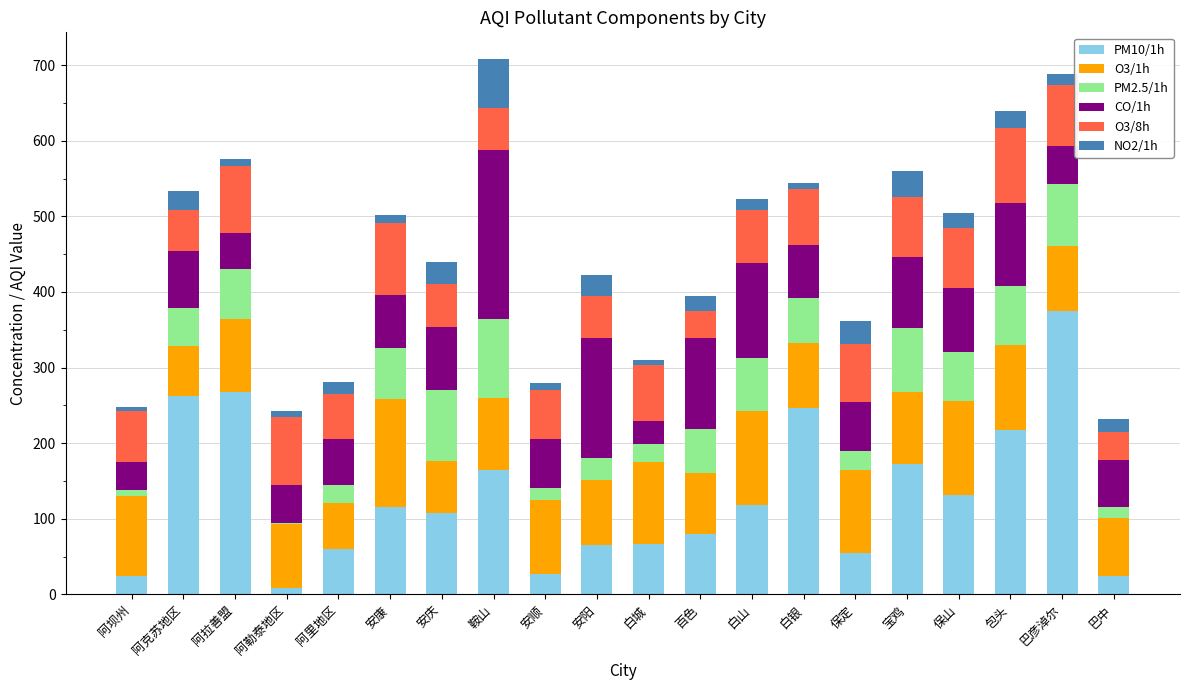

The PM10/1h series shows 116 at 安康. True or false?

True